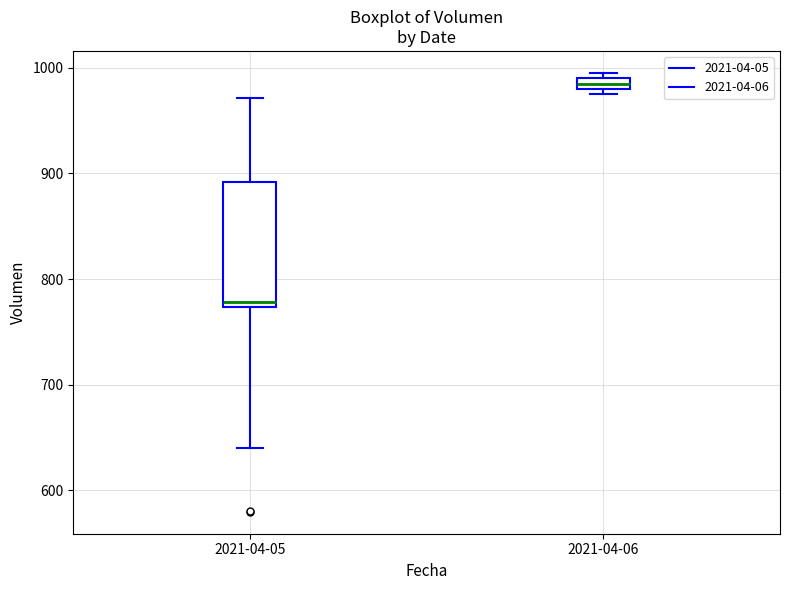

Comparing the boxes themselves (not the whiskers), which one is the tallest?

2021-04-05